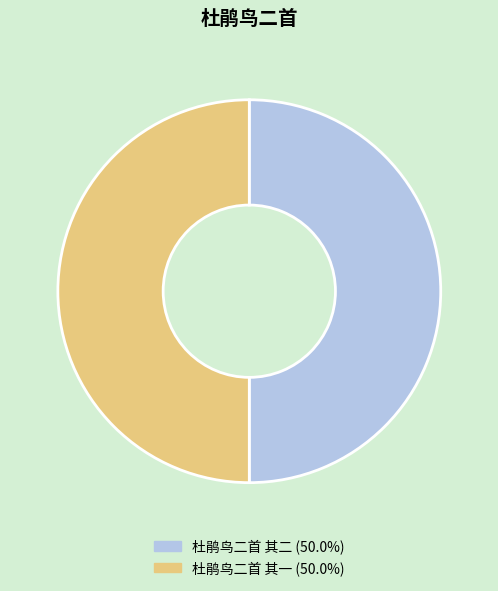

Combined, do 杜鹃鸟二首 其二 (50.0%) and 杜鹃鸟二首 其一 (50.0%) account for over 50%?

Yes